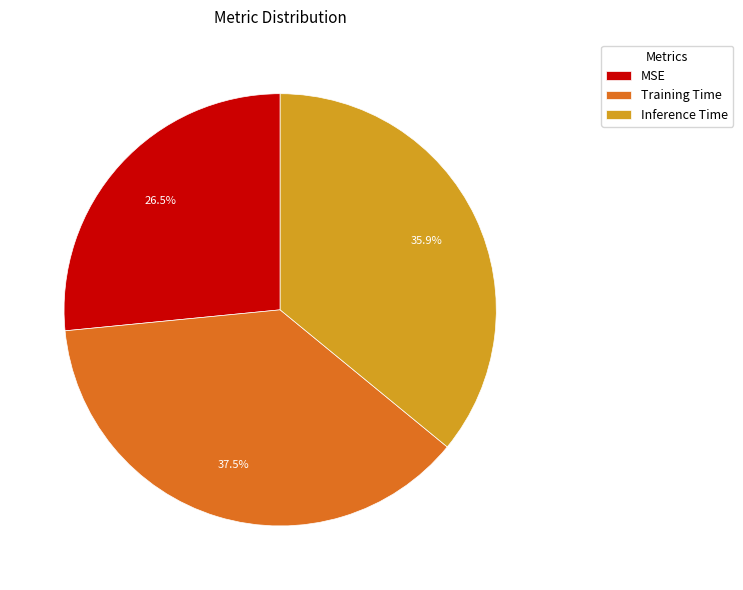

How many segments does this pie chart have?

3